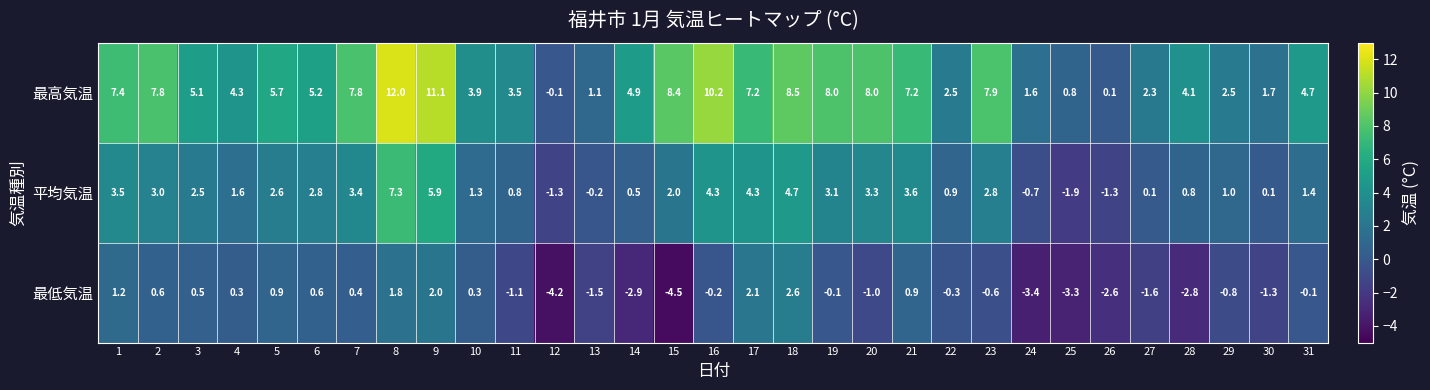

At how many categories does at least one series exceed 4?

20